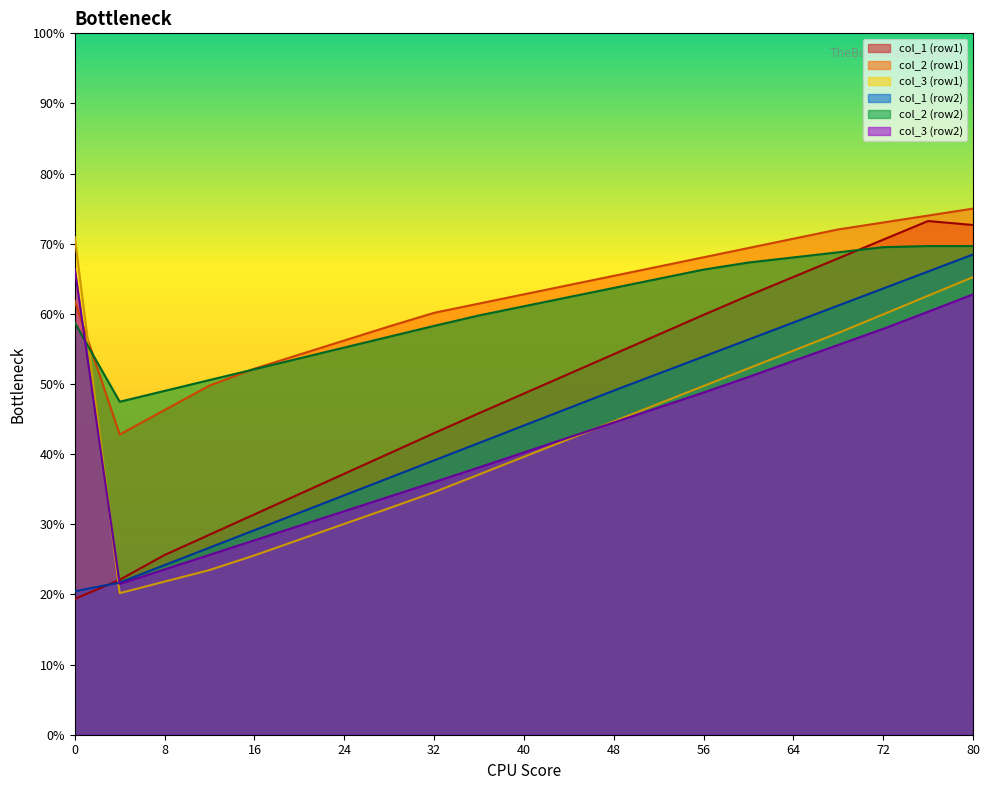

What are all the series names shown in the legend?

col_1 (row1), col_2 (row1), col_3 (row1), col_1 (row2), col_2 (row2), col_3 (row2)